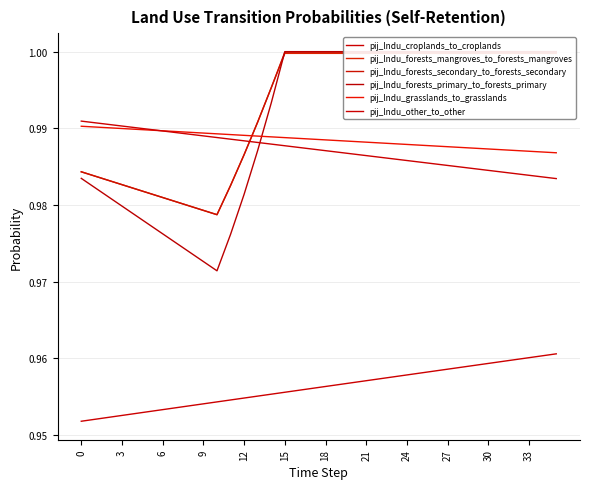

Which series ends up on top after the final intersection of pij_lndu_forests_mangroves_to_forests_mangroves and pij_lndu_forests_secondary_to_forests_secondary?

pij_lndu_forests_secondary_to_forests_secondary